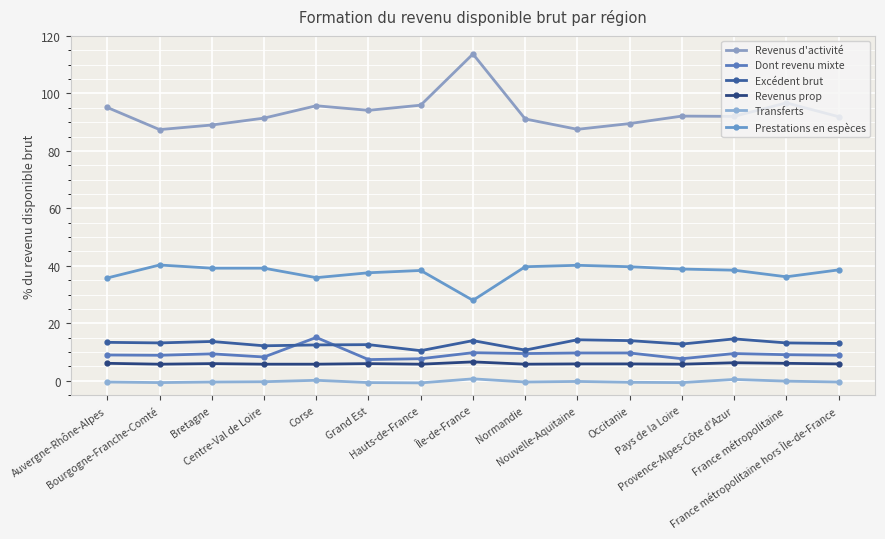

The value of Revenus d'activité at Pays de la Loire is 92.1. True or false?

True